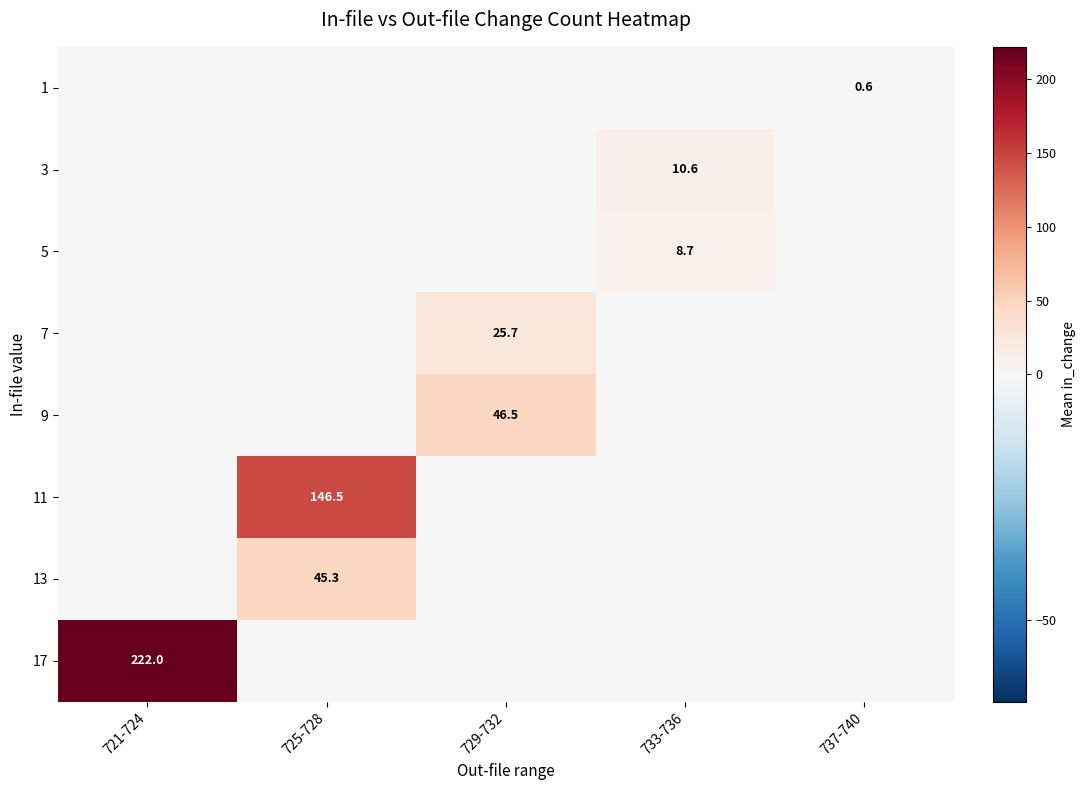

Is it true that 9 equals 20.4 at 729-732?

False